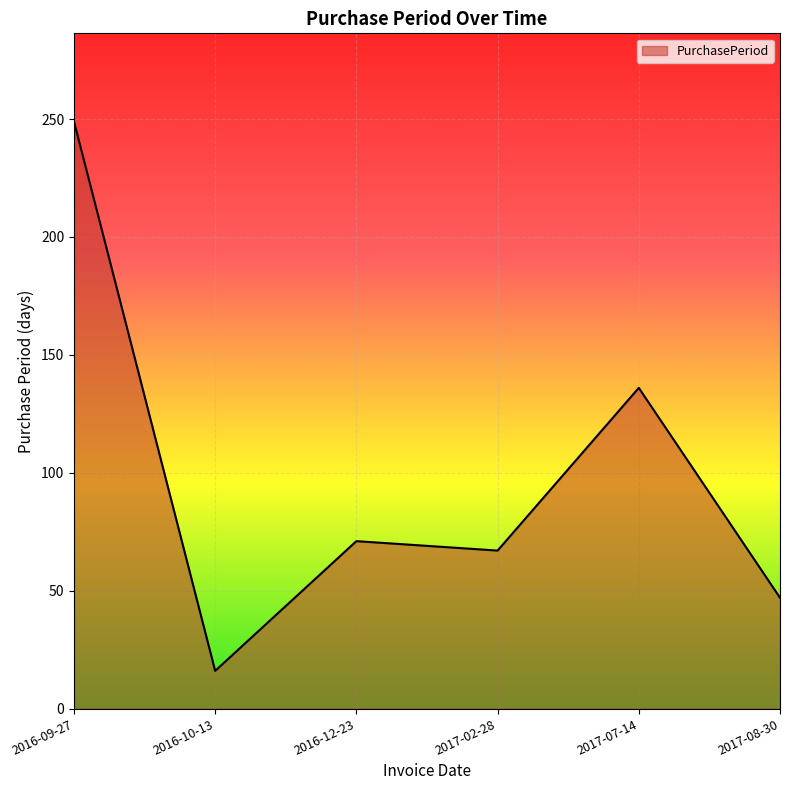

Reading right to left, transcribe all the data shown in this chart.

47	136	67	71	16	249